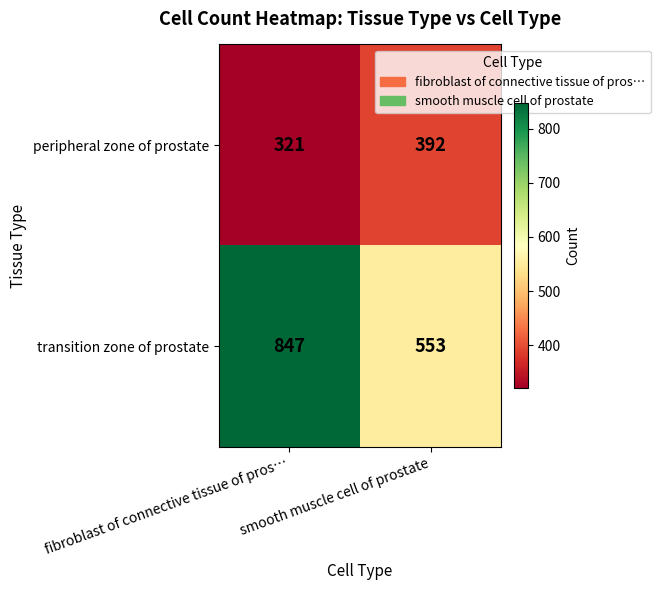

The value of transition zone of prostate at smooth muscle cell of prostate is 870. True or false?

False